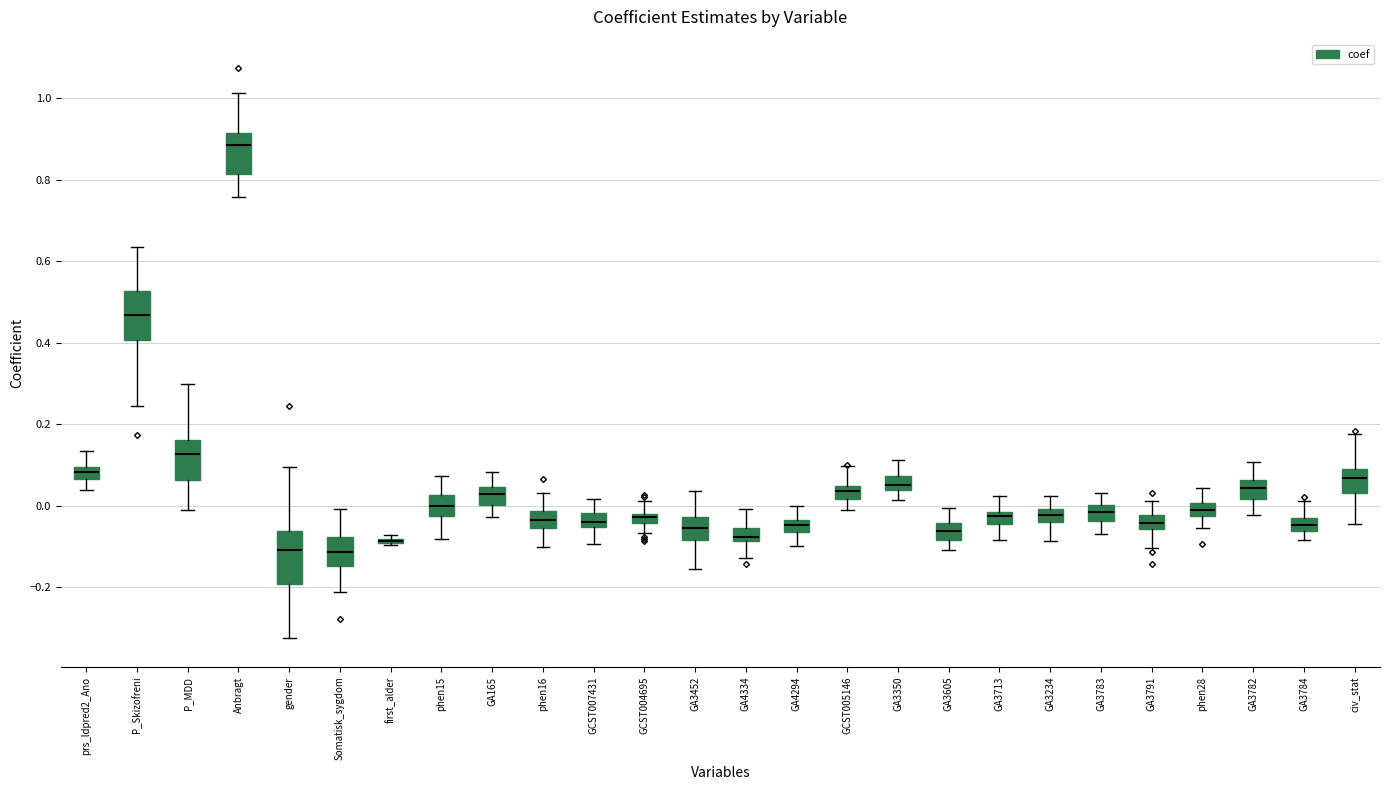

Where does the median line of the box for prs_ldpred2_Ano sit on the y-axis? The values are not printed on the chart, so give them approximately, as read against the axis.

0.08